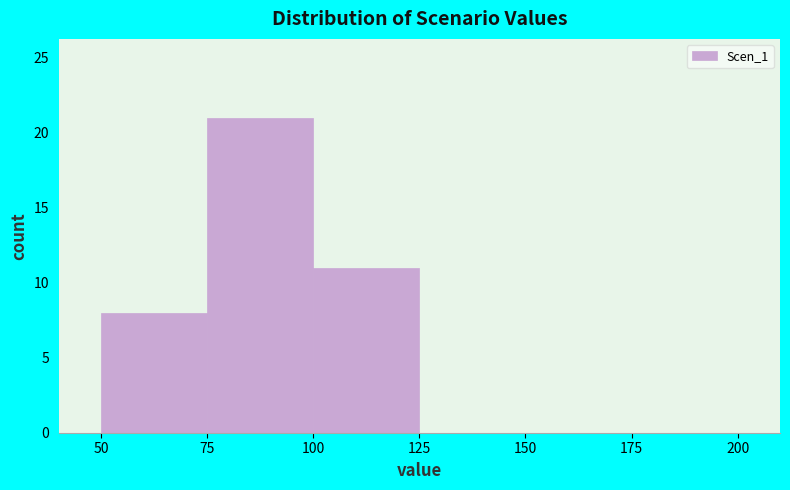

Over which range of the x-axis is the bar tallest?

75 to 100